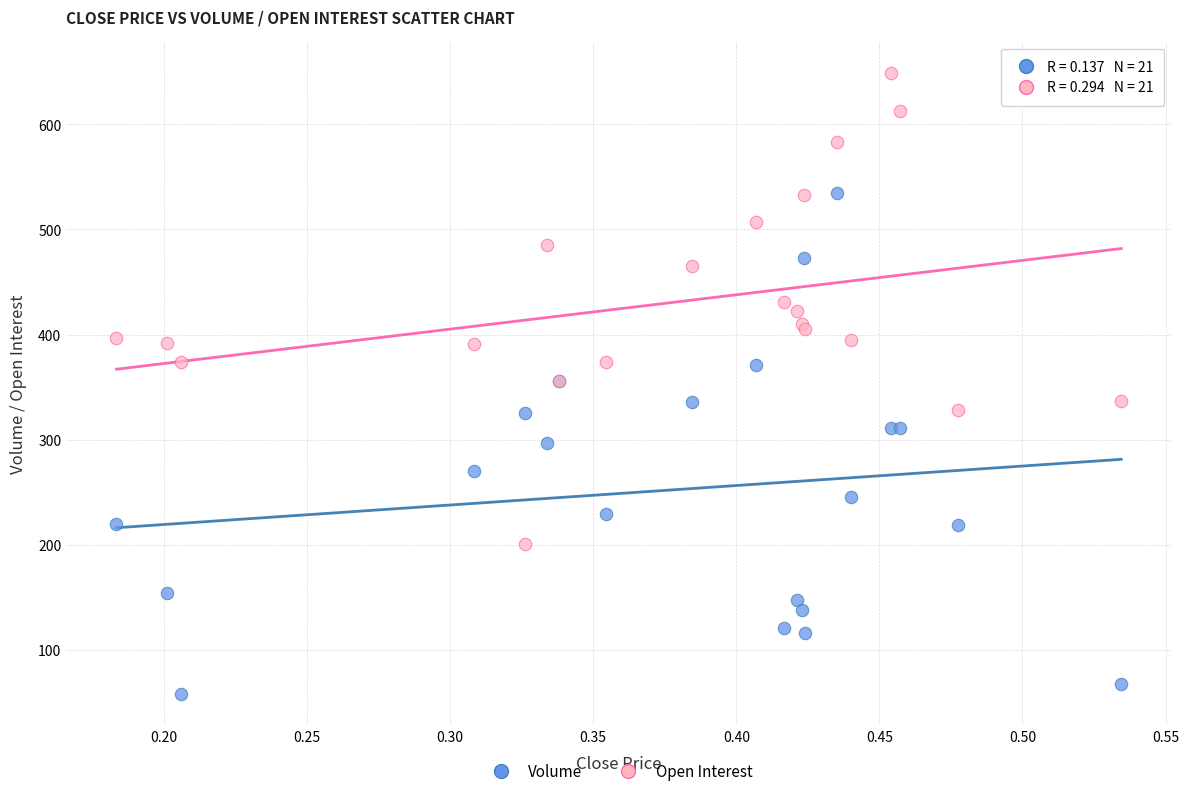

Which series has the widest spread of Y values?

Volume